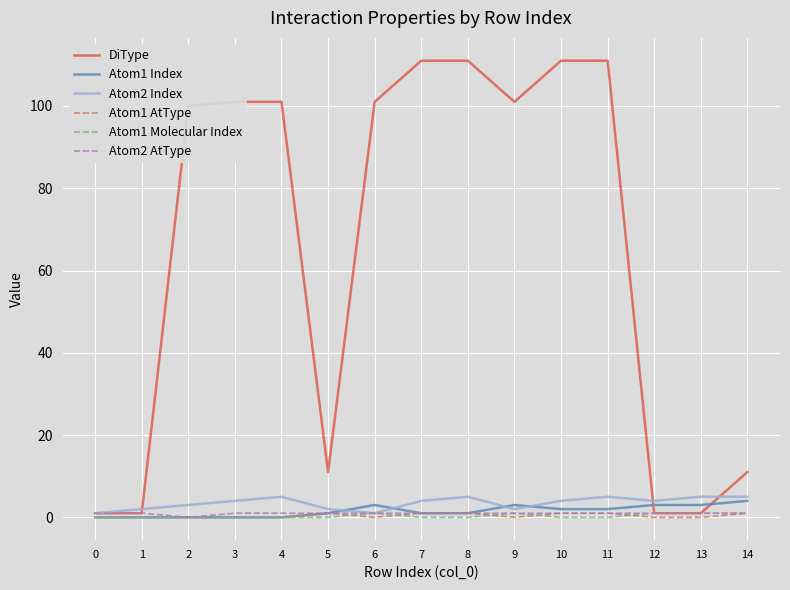

How many lines are shown in the chart?

6